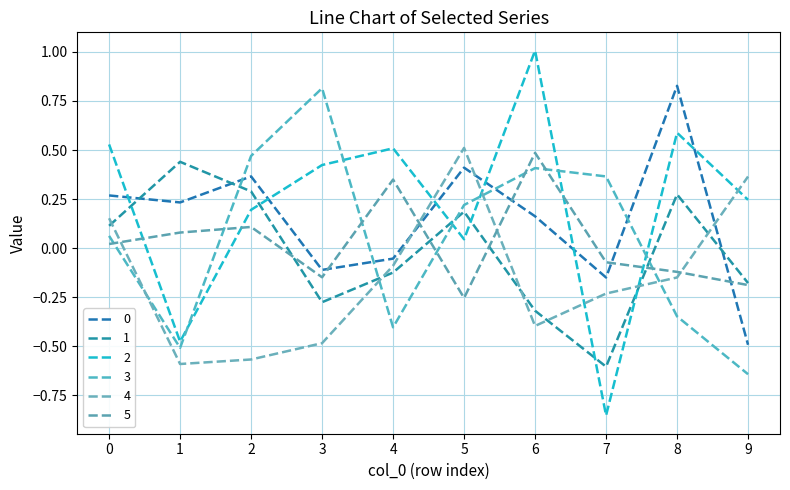

Reading left to right, extract all data points from this chart.

0: 0=0.3	1=0.2	2=0.4	3=-0.1	4=-0.1	5=0.4	6=0.2	7=-0.1	8=0.8	9=-0.5
1: 0=0.1	1=0.4	2=0.3	3=-0.3	4=-0.1	5=0.2	6=-0.3	7=-0.6	8=0.3	9=-0.2
2: 0=0.5	1=-0.5	2=0.2	3=0.4	4=0.5	5=0.0	6=1.0	7=-0.9	8=0.6	9=0.2
3: 0=0.1	1=-0.5	2=0.5	3=0.8	4=-0.4	5=0.2	6=0.4	7=0.4	8=-0.3	9=-0.6
4: 0=0.2	1=-0.6	2=-0.6	3=-0.5	4=-0.1	5=0.5	6=-0.4	7=-0.2	8=-0.1	9=0.4
5: 0=0.0	1=0.1	2=0.1	3=-0.1	4=0.3	5=-0.3	6=0.5	7=-0.1	8=-0.1	9=-0.2